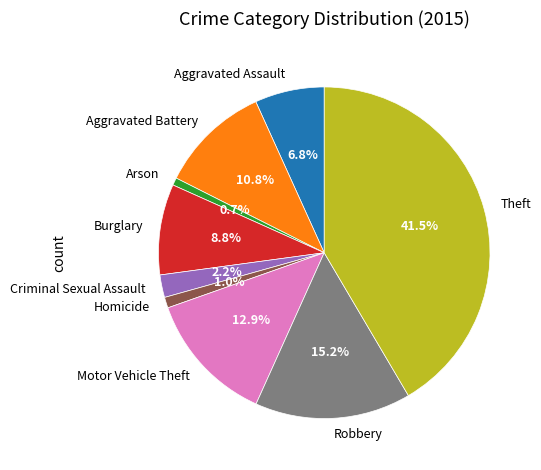

Combined, do Aggravated Battery and Arson account for over 50%?

No